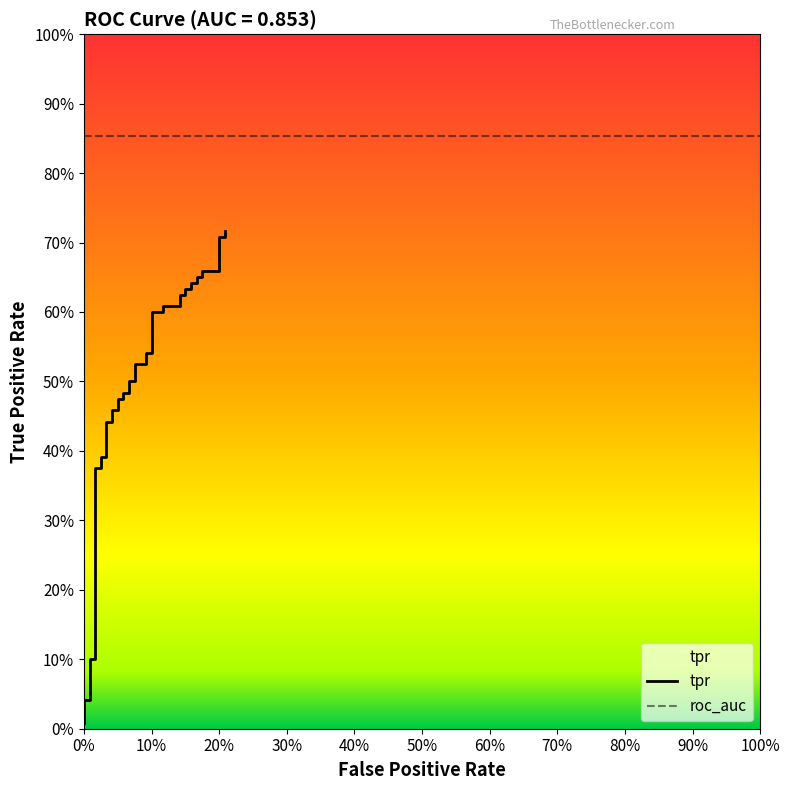

What is the difference between the maximum and minimum values?

0.7